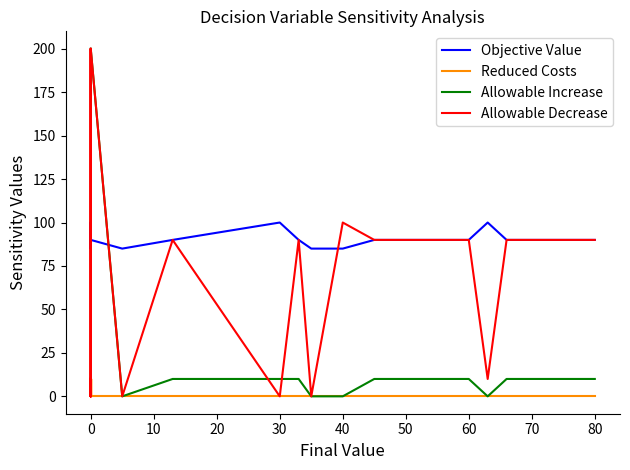

The Allowable Increase series shows 290.3 at 0. True or false?

False